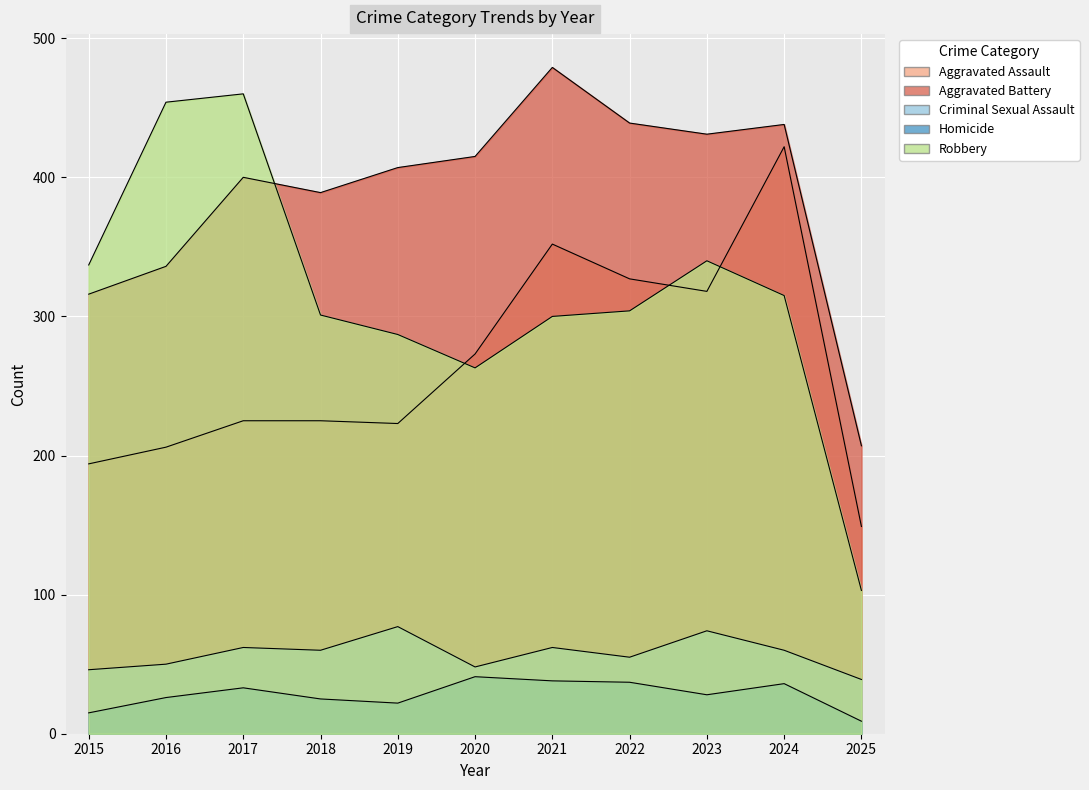

Reading left to right, transcribe all the data shown in this chart.

Aggravated Assault: 2015=194	2016=206	2017=225	2018=225	2019=223	2020=273	2021=352	2022=327	2023=318	2024=422	2025=149
Aggravated Battery: 2015=316	2016=336	2017=400	2018=389	2019=407	2020=415	2021=479	2022=439	2023=431	2024=438	2025=207
Criminal Sexual Assault: 2015=46	2016=50	2017=62	2018=60	2019=77	2020=48	2021=62	2022=55	2023=74	2024=60	2025=39
Homicide: 2015=15	2016=26	2017=33	2018=25	2019=22	2020=41	2021=38	2022=37	2023=28	2024=36	2025=9
Robbery: 2015=337	2016=454	2017=460	2018=301	2019=287	2020=263	2021=300	2022=304	2023=340	2024=315	2025=103